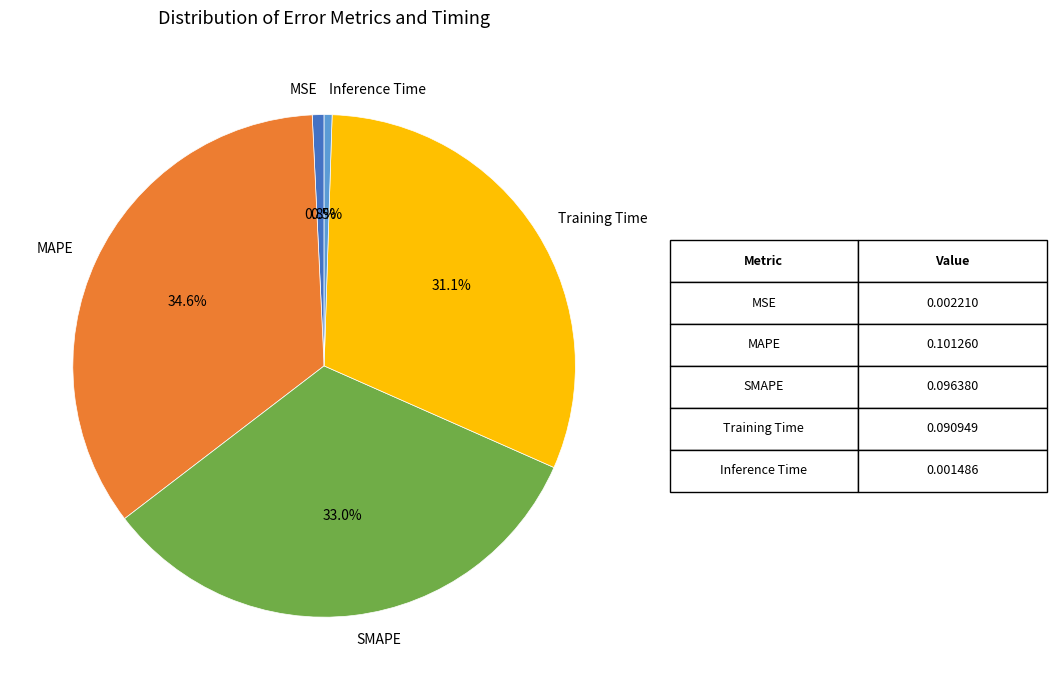

To the nearest percent, what percentage of the pie is Training Time?

31%